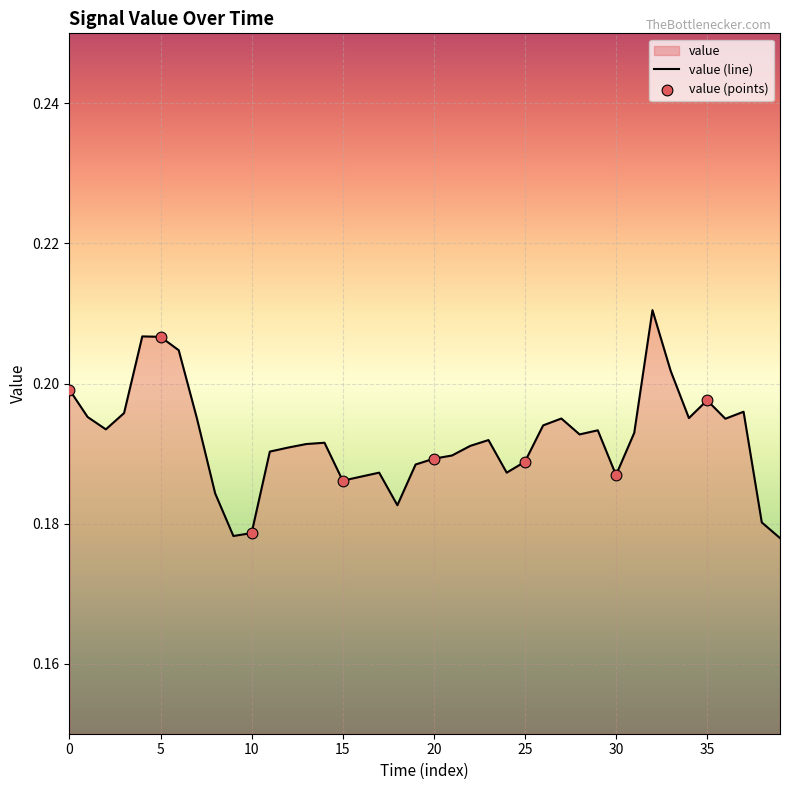

Which has a higher value, 3 or 14?

3